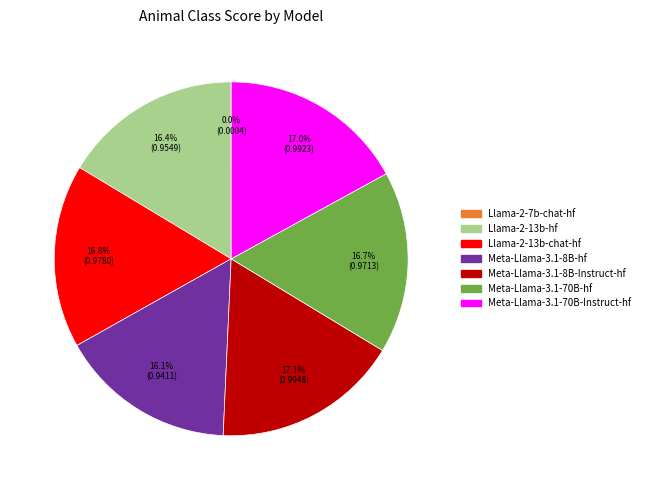

Does any single category account for the majority?

No